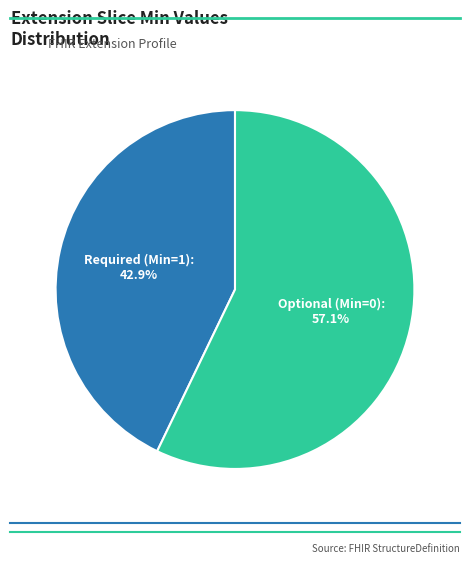

What is the ratio of the value at Optional (Min=0) to the value at Required (Min=1)?

1.3